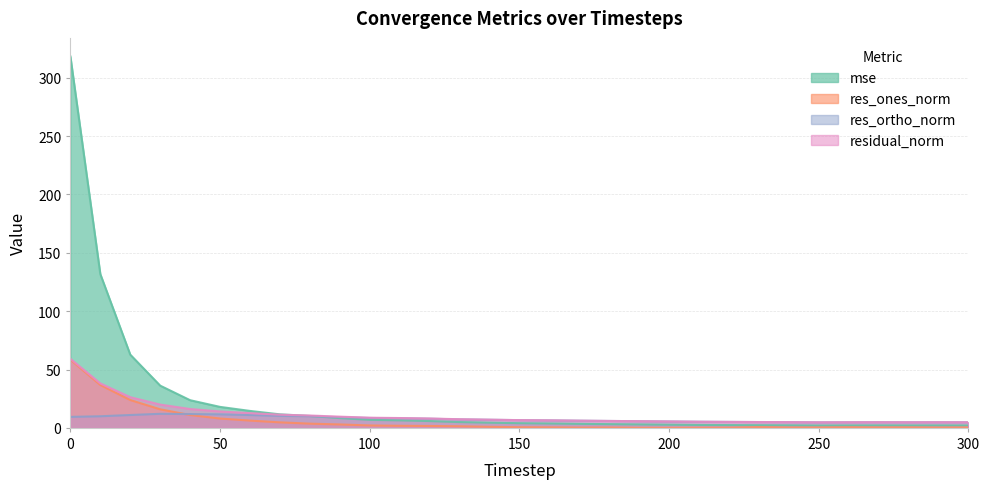

At which label is mse closest to 160?

10